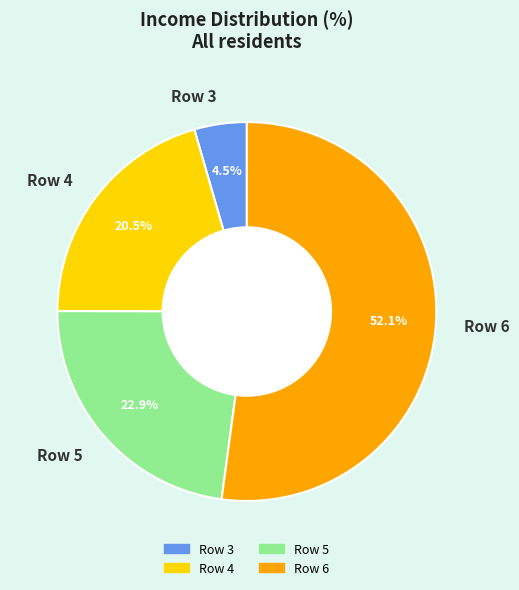

Rank the categories by value from highest to lowest.

Row 6, Row 5, Row 4, Row 3